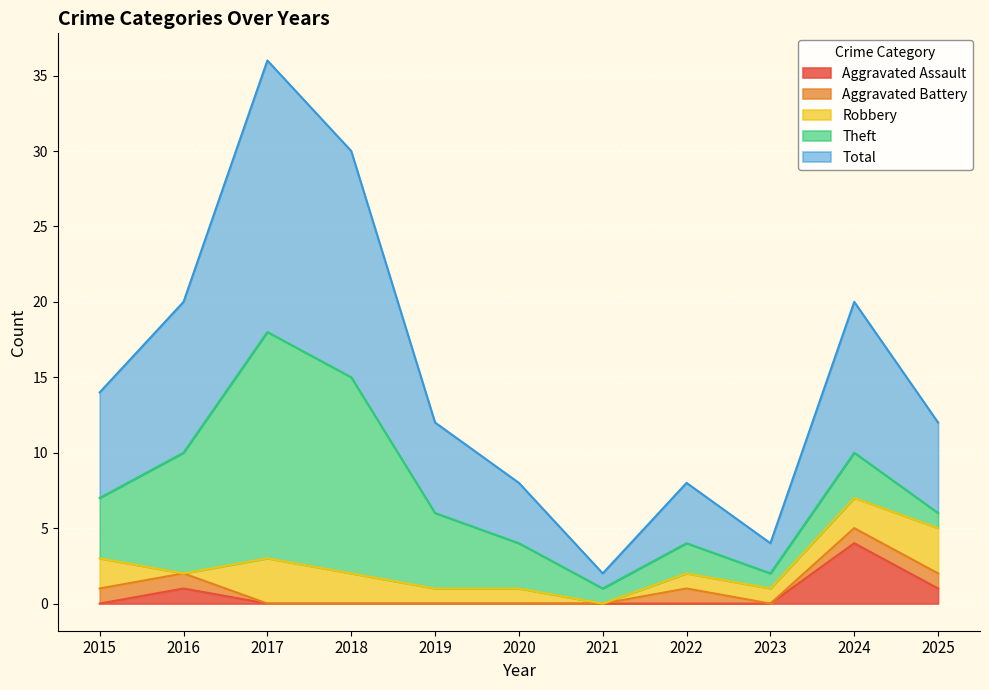

How many categories are shown in the chart?

11